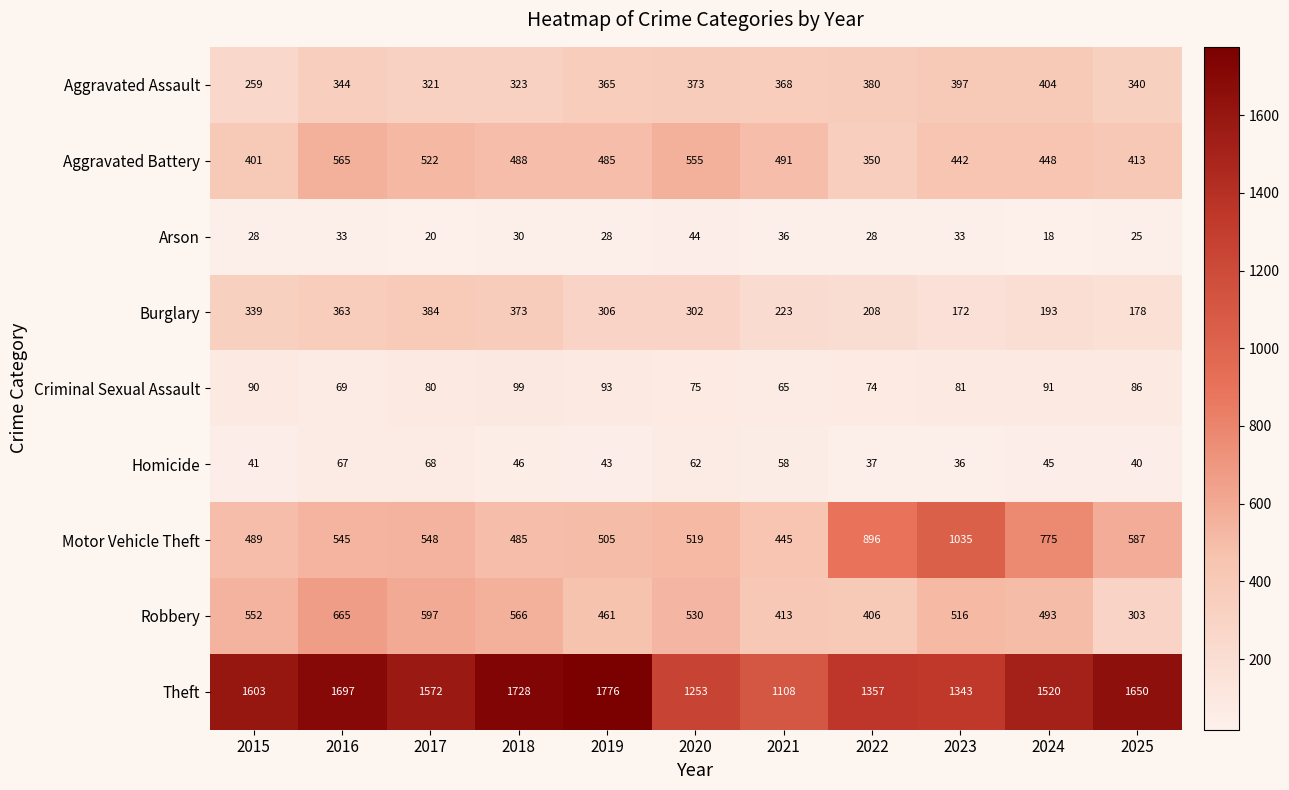

List the labels in order of Homicide value, smallest first.

2023, 2022, 2025, 2015, 2019, 2024, 2018, 2021, 2020, 2016, 2017